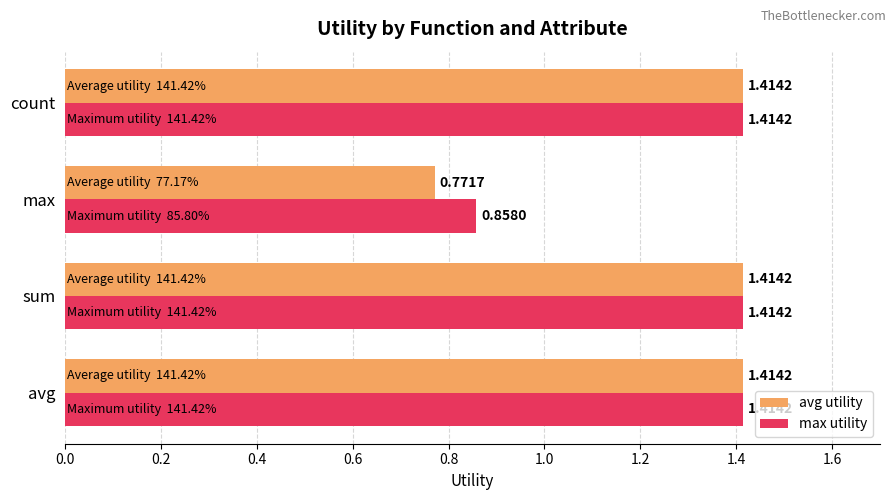

What is the difference between the max utility values at max and sum?

0.6